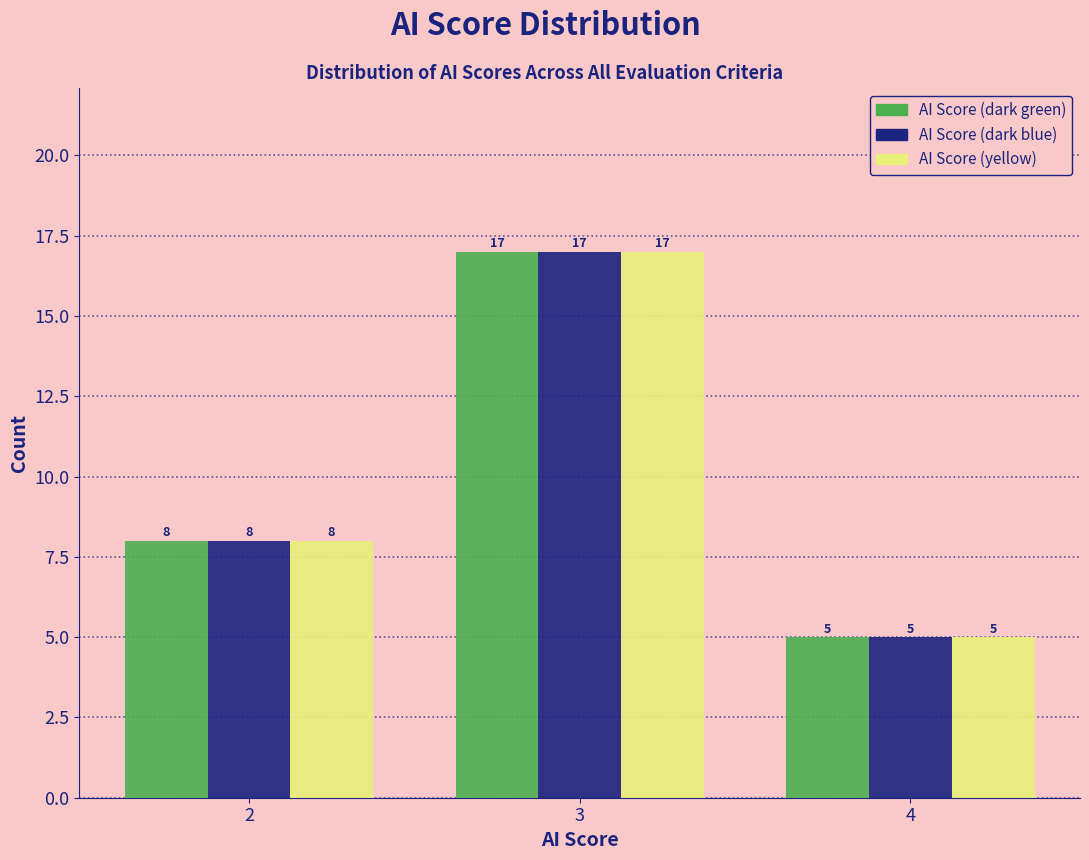

Reading left to right, list all the values displayed in this chart.

AI Score (dark green): 8	17	5
AI Score (dark blue): 8	17	5
AI Score (yellow): 8	17	5